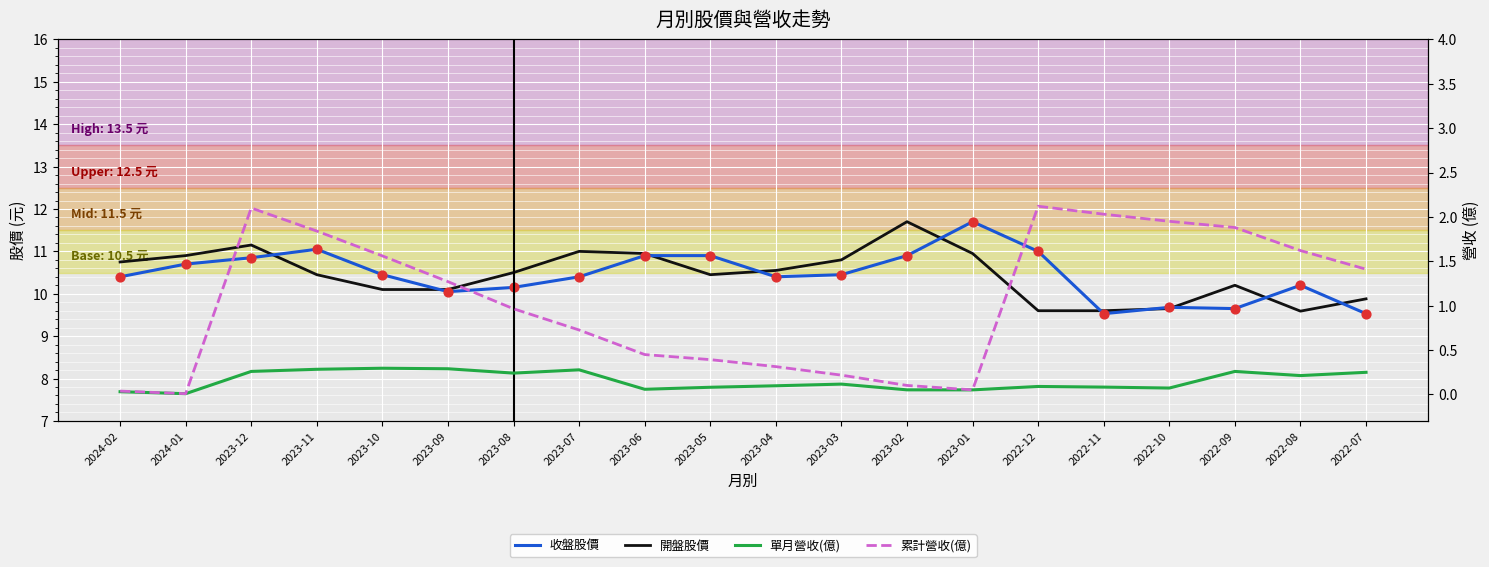

Is the value of 收盤股價 at 2023-11 greater than the value of 單月營收(億) at 2024-01?

Yes